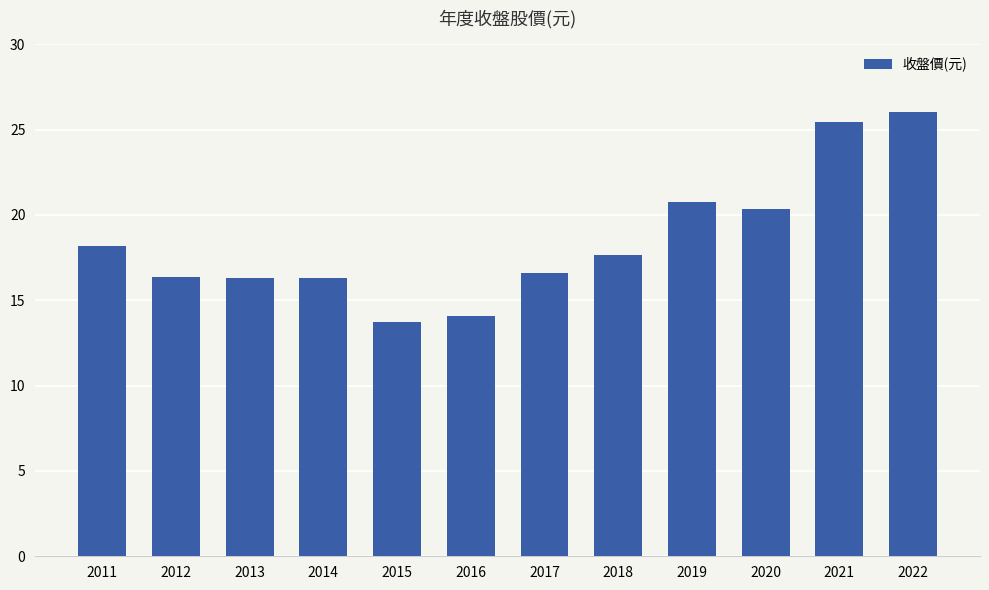

Is it true that the value at 2014 is 16.3?

True